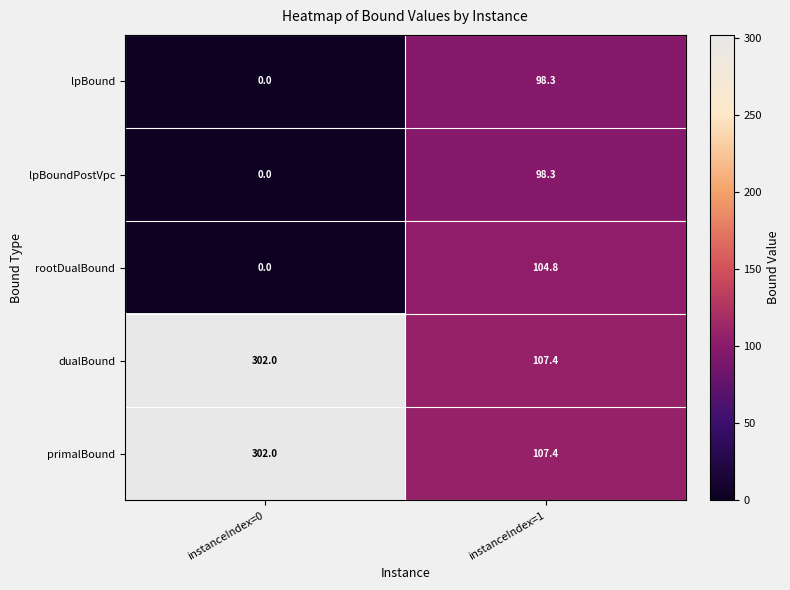

What is the spread (max minus min) of values at instanceIndex=0?

302.0